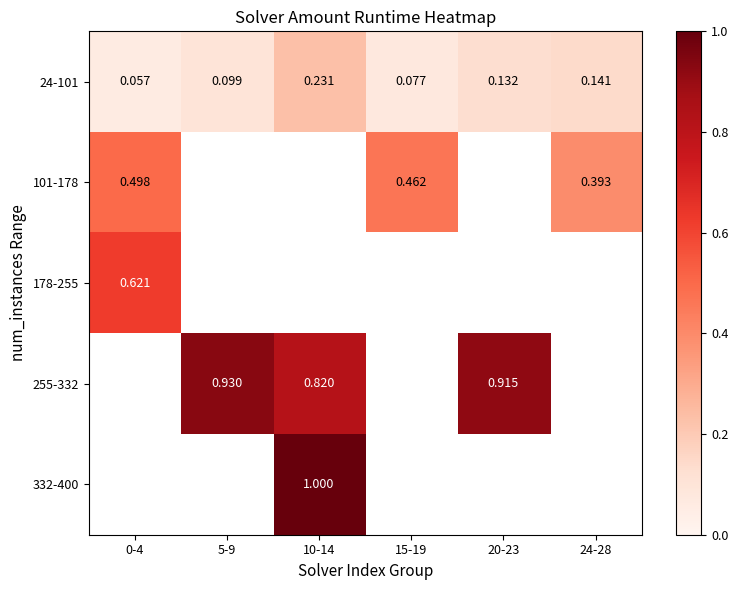

Is the value of 24-101 at 0-4 greater than the value of 101-178 at 15-19?

No